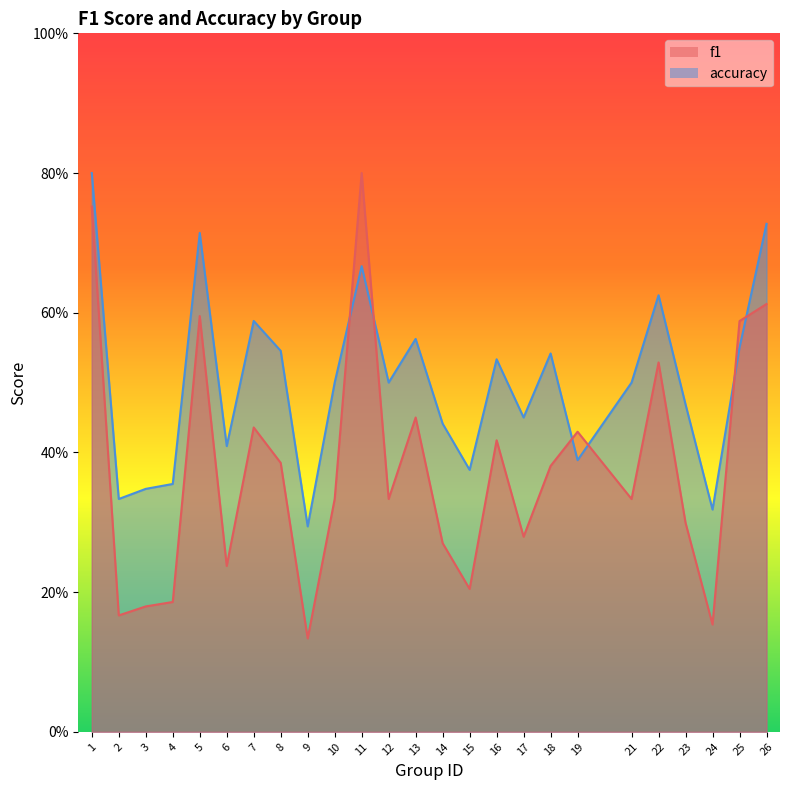

How many intersections are there between f1 and accuracy?

6